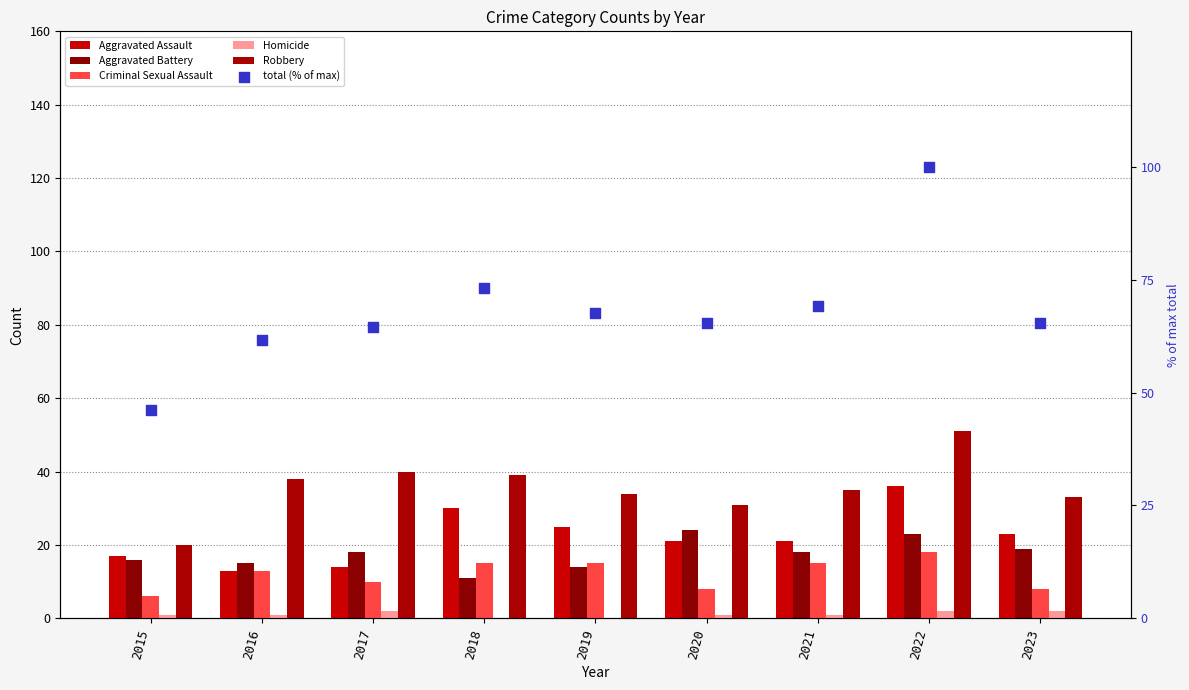

Which series reaches the minimum Y coordinate?

Homicide